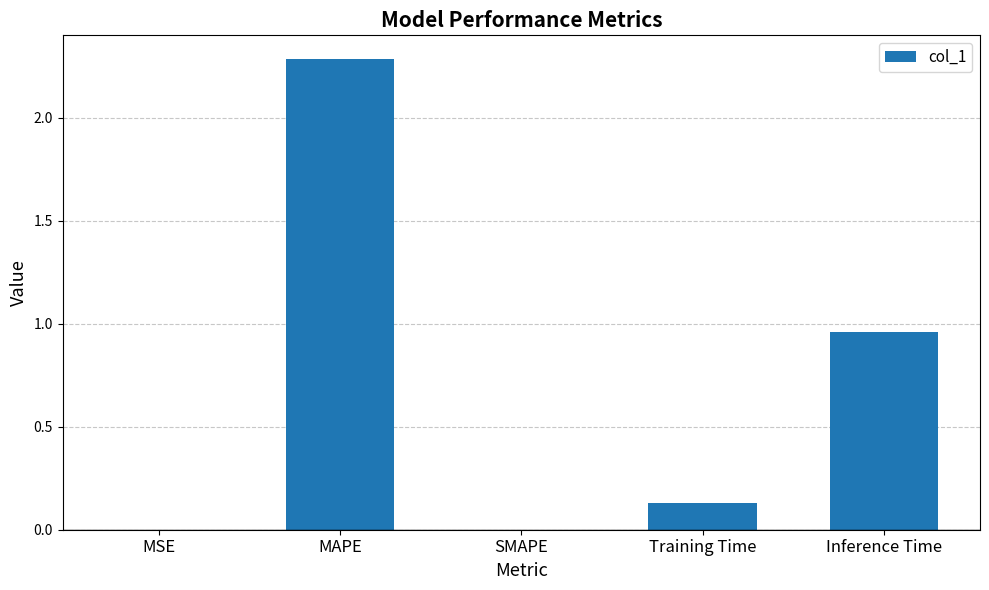

True or false: the data shows 0.0 at MSE.

True